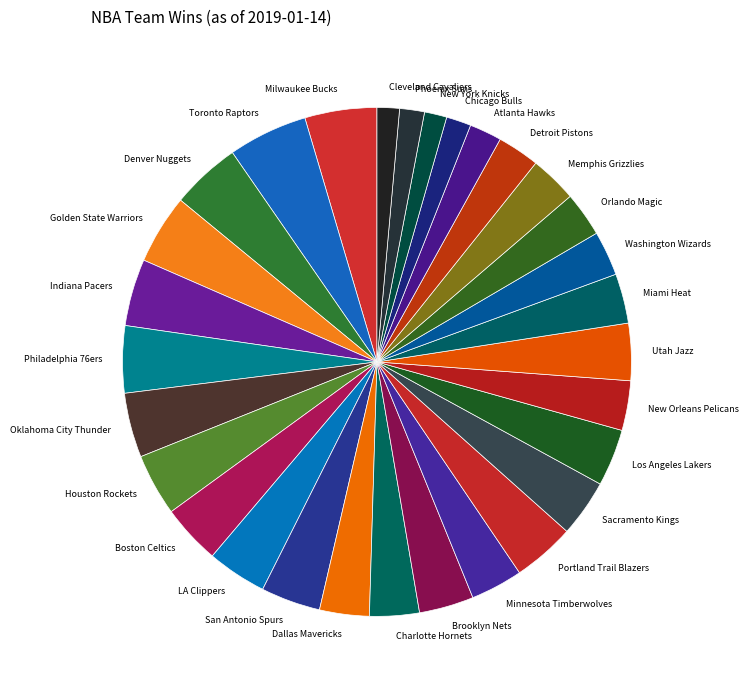

How many slices are in this pie chart?

30